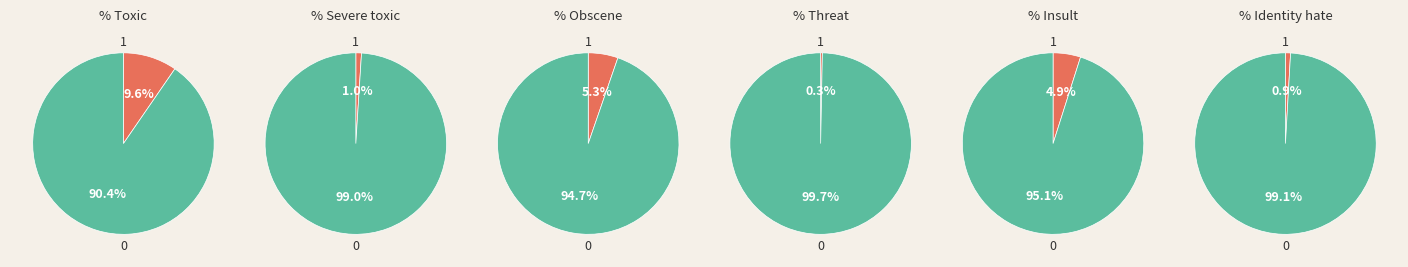

To the nearest percent, what is the difference between the 0 and 1 slice percentages?

99%